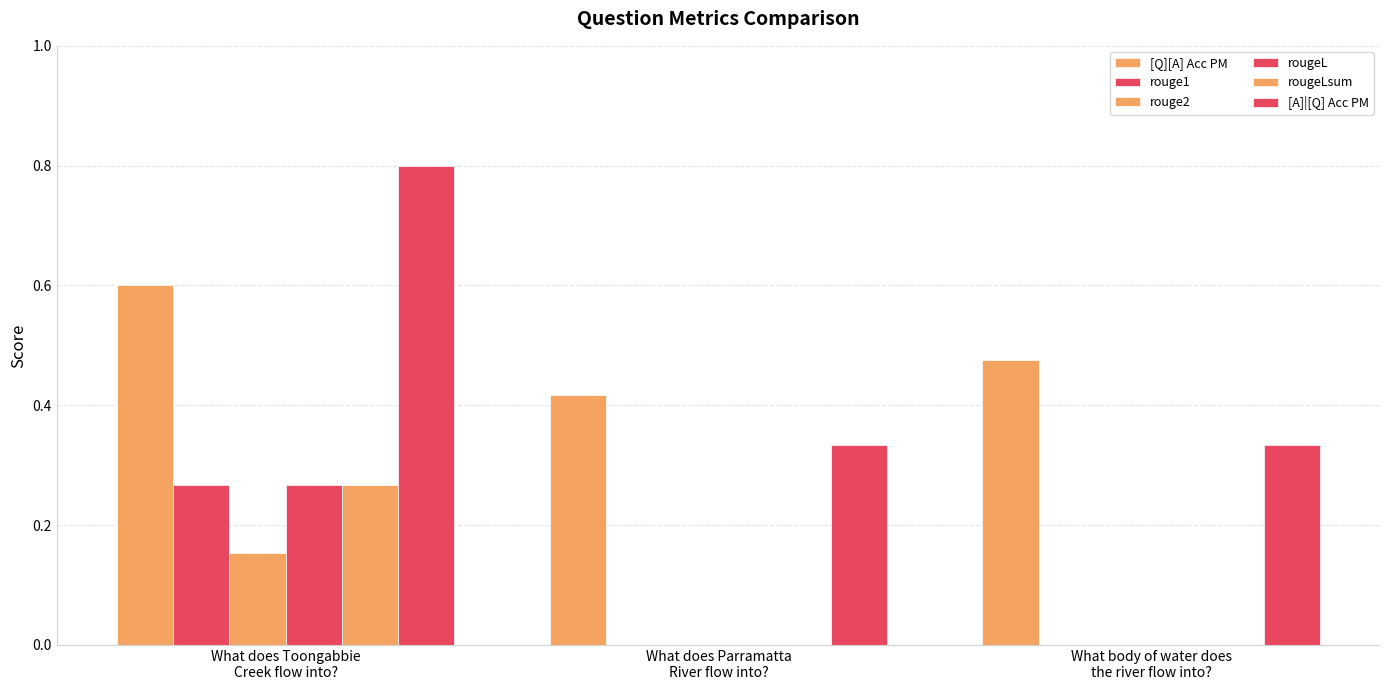

Count the number of data series in this chart.

6